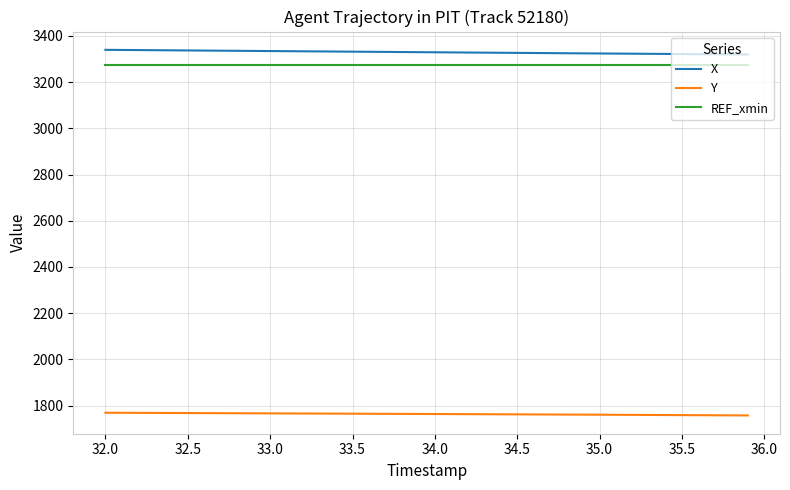

True or false: X and Y intersect in this chart.

False